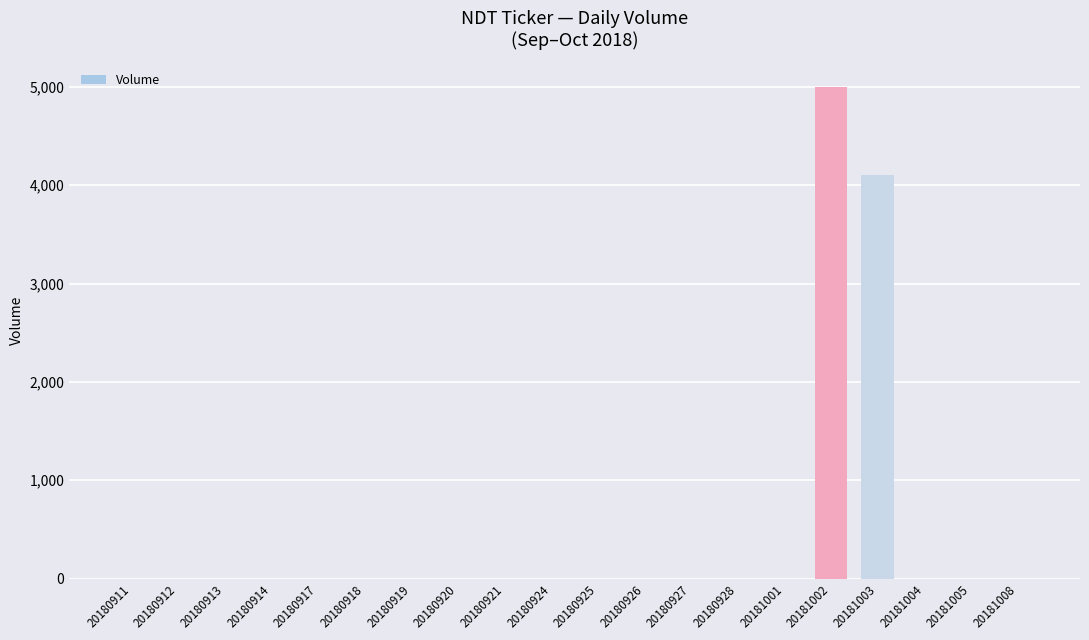

The value at 20181008 is 0. True or false?

True